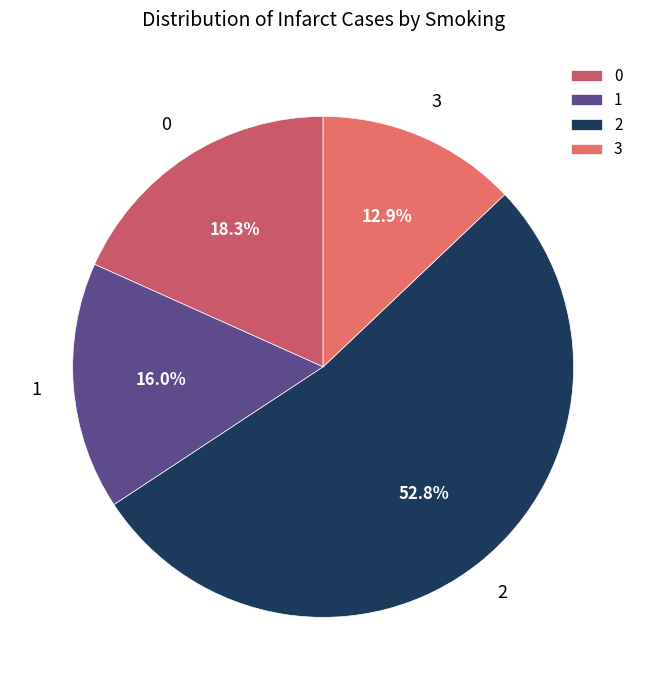

Rank the categories by value from lowest to highest.

3, 1, 0, 2